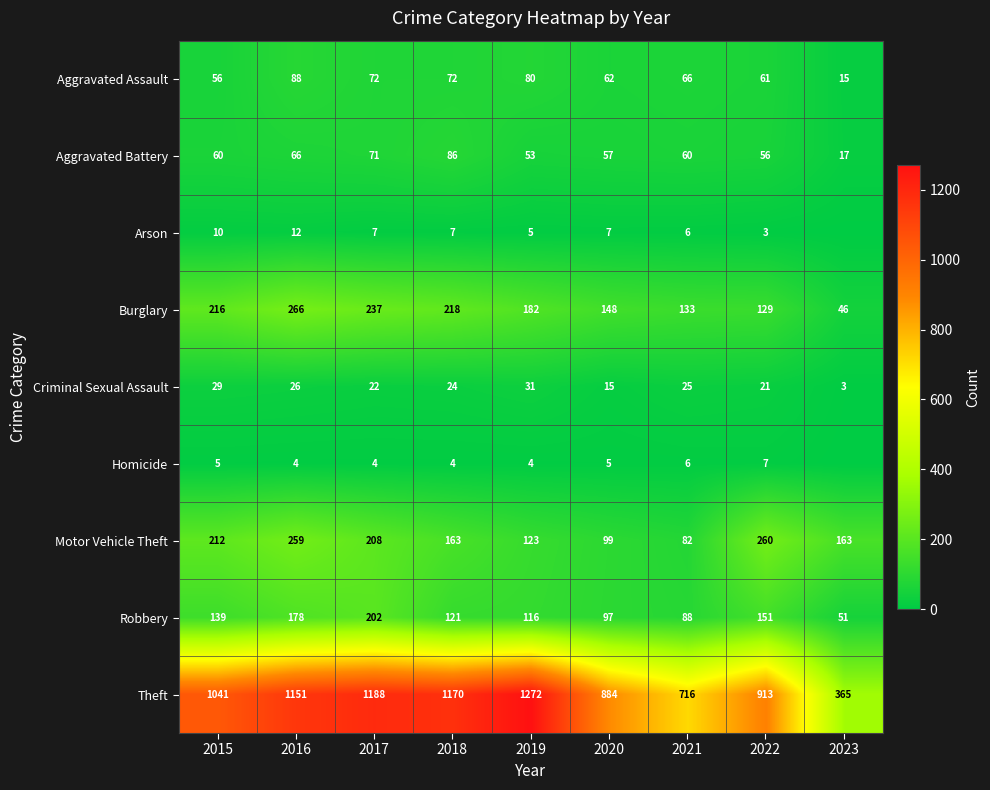

What is the total value across all series at 2015?

1768